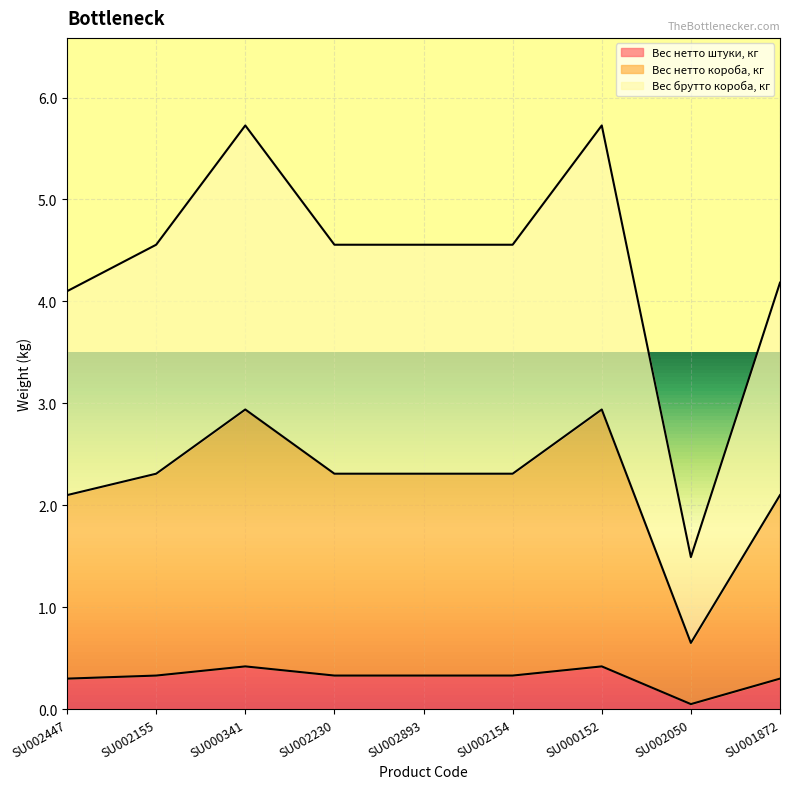

Is it true that Вес нетто короба, кг equals 2.3 at SU002893?

True